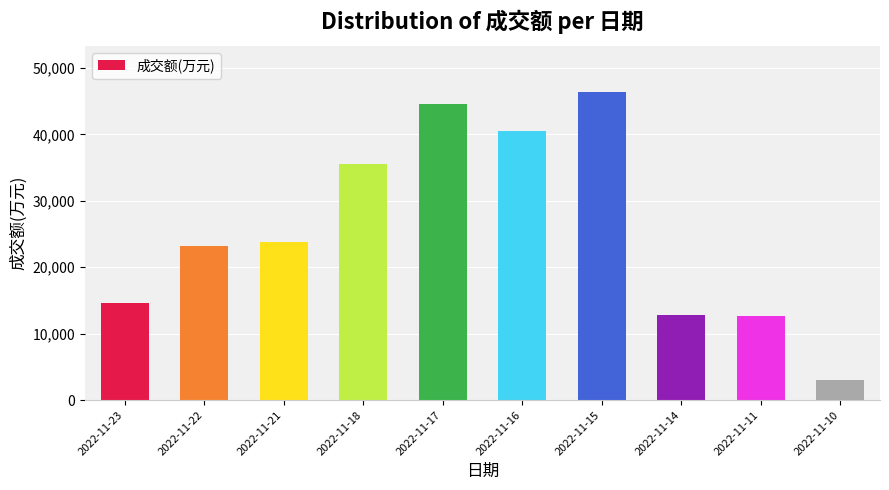

What is the value of the 4th bar from the left?

35526